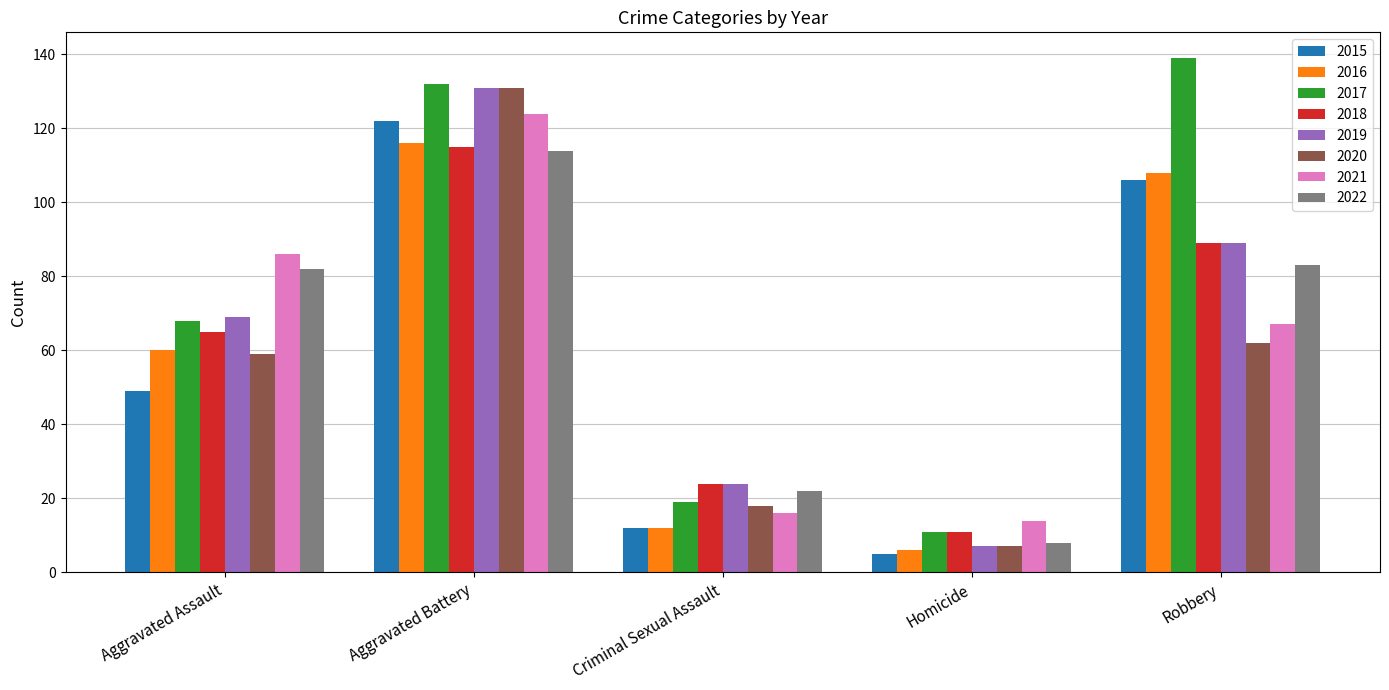

What is the sum of the 2020 values at Aggravated Battery and Robbery?

193